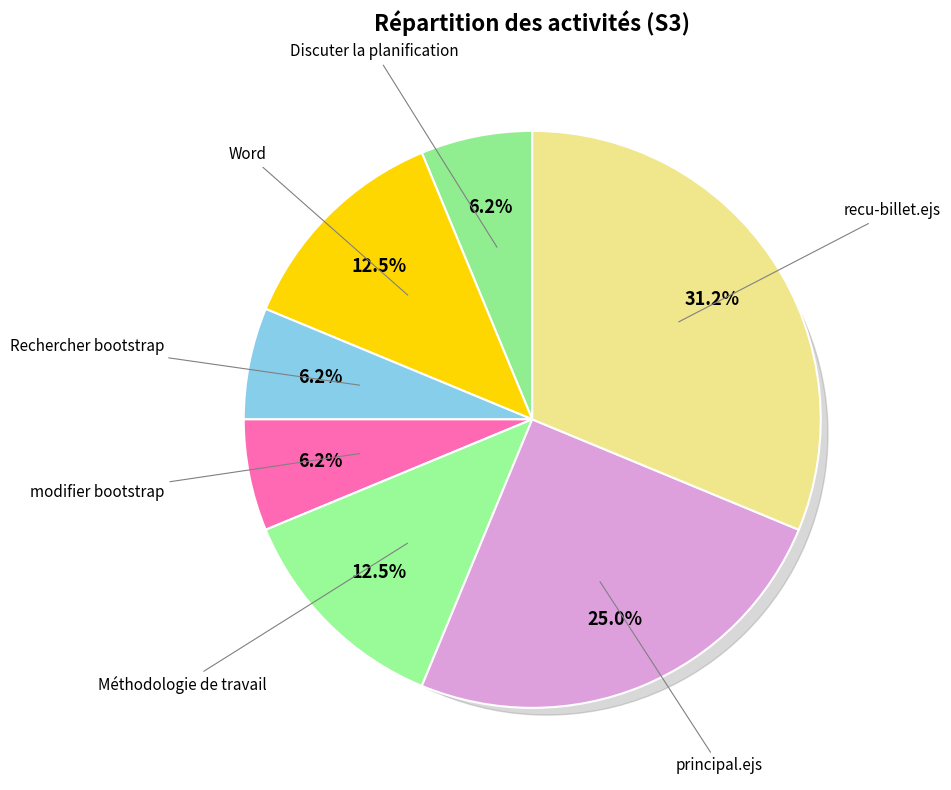

Rank the categories by value from highest to lowest.

recu-billet.ejs, principal.ejs, Word, Méthodologie de travail, Discuter la planification, Rechercher bootstrap, modifier bootstrap